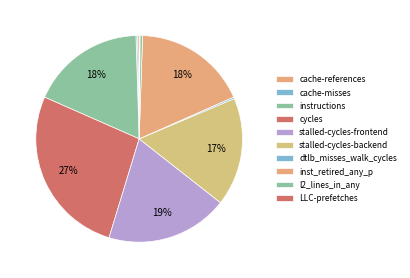

How much of the chart is everything except cache-misses?

99.8%